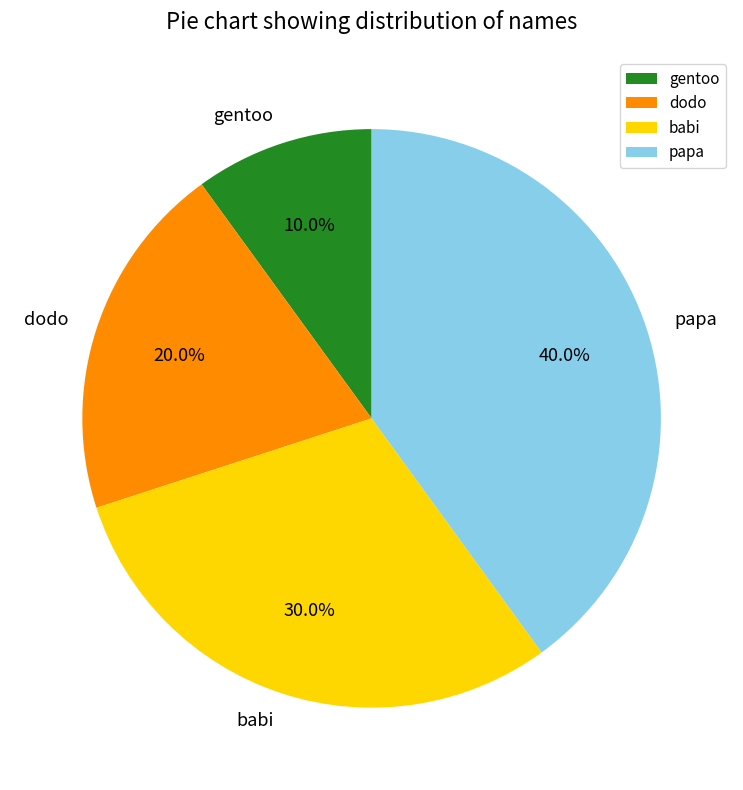

Do papa and babi together represent more than half of the pie?

Yes